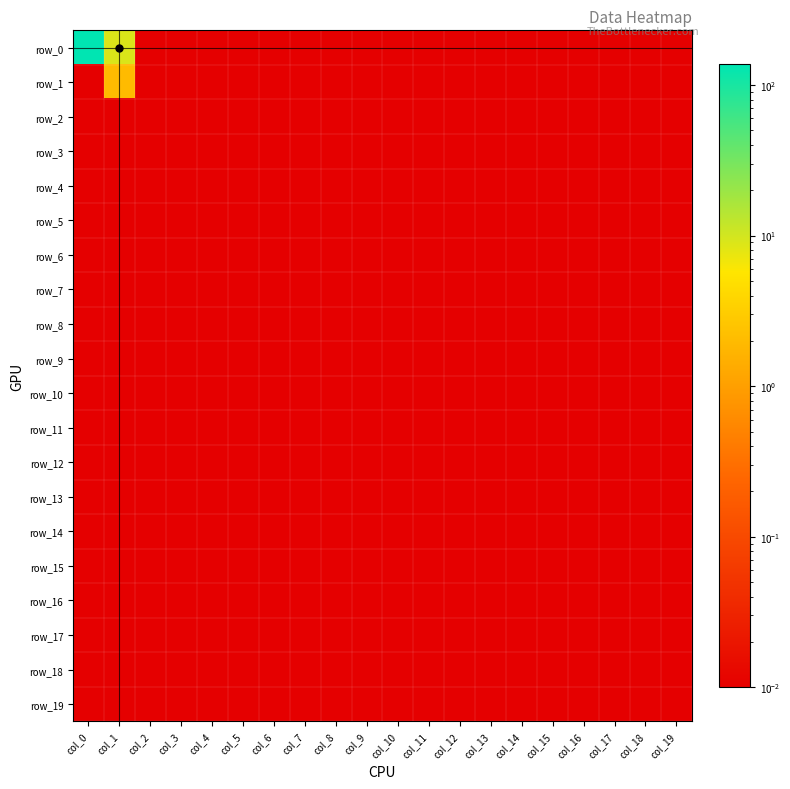

Reading left to right, extract all data points from this chart.

row_0: col_0=137.0	col_1=9.0	col_2=0.0	col_3=0.0	col_4=0.0	col_5=0.0	col_6=0.0	col_7=0.0	col_8=0.0	col_9=0.0	col_10=0.0	col_11=0.0	col_12=0.0	col_13=0.0	col_14=0.0	col_15=0.0	col_16=0.0	col_17=0.0	col_18=0.0	col_19=0.0
row_1: col_0=0.0	col_1=2.0	col_2=0.0	col_3=0.0	col_4=0.0	col_5=0.0	col_6=0.0	col_7=0.0	col_8=0.0	col_9=0.0	col_10=0.0	col_11=0.0	col_12=0.0	col_13=0.0	col_14=0.0	col_15=0.0	col_16=0.0	col_17=0.0	col_18=0.0	col_19=0.0
row_2: col_0=0.0	col_1=0.0	col_2=0.0	col_3=0.0	col_4=0.0	col_5=0.0	col_6=0.0	col_7=0.0	col_8=0.0	col_9=0.0	col_10=0.0	col_11=0.0	col_12=0.0	col_13=0.0	col_14=0.0	col_15=0.0	col_16=0.0	col_17=0.0	col_18=0.0	col_19=0.0
row_3: col_0=0.0	col_1=0.0	col_2=0.0	col_3=0.0	col_4=0.0	col_5=0.0	col_6=0.0	col_7=0.0	col_8=0.0	col_9=0.0	col_10=0.0	col_11=0.0	col_12=0.0	col_13=0.0	col_14=0.0	col_15=0.0	col_16=0.0	col_17=0.0	col_18=0.0	col_19=0.0
row_4: col_0=0.0	col_1=0.0	col_2=0.0	col_3=0.0	col_4=0.0	col_5=0.0	col_6=0.0	col_7=0.0	col_8=0.0	col_9=0.0	col_10=0.0	col_11=0.0	col_12=0.0	col_13=0.0	col_14=0.0	col_15=0.0	col_16=0.0	col_17=0.0	col_18=0.0	col_19=0.0
row_5: col_0=0.0	col_1=0.0	col_2=0.0	col_3=0.0	col_4=0.0	col_5=0.0	col_6=0.0	col_7=0.0	col_8=0.0	col_9=0.0	col_10=0.0	col_11=0.0	col_12=0.0	col_13=0.0	col_14=0.0	col_15=0.0	col_16=0.0	col_17=0.0	col_18=0.0	col_19=0.0
row_6: col_0=0.0	col_1=0.0	col_2=0.0	col_3=0.0	col_4=0.0	col_5=0.0	col_6=0.0	col_7=0.0	col_8=0.0	col_9=0.0	col_10=0.0	col_11=0.0	col_12=0.0	col_13=0.0	col_14=0.0	col_15=0.0	col_16=0.0	col_17=0.0	col_18=0.0	col_19=0.0
row_7: col_0=0.0	col_1=0.0	col_2=0.0	col_3=0.0	col_4=0.0	col_5=0.0	col_6=0.0	col_7=0.0	col_8=0.0	col_9=0.0	col_10=0.0	col_11=0.0	col_12=0.0	col_13=0.0	col_14=0.0	col_15=0.0	col_16=0.0	col_17=0.0	col_18=0.0	col_19=0.0
row_8: col_0=0.0	col_1=0.0	col_2=0.0	col_3=0.0	col_4=0.0	col_5=0.0	col_6=0.0	col_7=0.0	col_8=0.0	col_9=0.0	col_10=0.0	col_11=0.0	col_12=0.0	col_13=0.0	col_14=0.0	col_15=0.0	col_16=0.0	col_17=0.0	col_18=0.0	col_19=0.0
row_9: col_0=0.0	col_1=0.0	col_2=0.0	col_3=0.0	col_4=0.0	col_5=0.0	col_6=0.0	col_7=0.0	col_8=0.0	col_9=0.0	col_10=0.0	col_11=0.0	col_12=0.0	col_13=0.0	col_14=0.0	col_15=0.0	col_16=0.0	col_17=0.0	col_18=0.0	col_19=0.0
row_10: col_0=0.0	col_1=0.0	col_2=0.0	col_3=0.0	col_4=0.0	col_5=0.0	col_6=0.0	col_7=0.0	col_8=0.0	col_9=0.0	col_10=0.0	col_11=0.0	col_12=0.0	col_13=0.0	col_14=0.0	col_15=0.0	col_16=0.0	col_17=0.0	col_18=0.0	col_19=0.0
row_11: col_0=0.0	col_1=0.0	col_2=0.0	col_3=0.0	col_4=0.0	col_5=0.0	col_6=0.0	col_7=0.0	col_8=0.0	col_9=0.0	col_10=0.0	col_11=0.0	col_12=0.0	col_13=0.0	col_14=0.0	col_15=0.0	col_16=0.0	col_17=0.0	col_18=0.0	col_19=0.0
row_12: col_0=0.0	col_1=0.0	col_2=0.0	col_3=0.0	col_4=0.0	col_5=0.0	col_6=0.0	col_7=0.0	col_8=0.0	col_9=0.0	col_10=0.0	col_11=0.0	col_12=0.0	col_13=0.0	col_14=0.0	col_15=0.0	col_16=0.0	col_17=0.0	col_18=0.0	col_19=0.0
row_13: col_0=0.0	col_1=0.0	col_2=0.0	col_3=0.0	col_4=0.0	col_5=0.0	col_6=0.0	col_7=0.0	col_8=0.0	col_9=0.0	col_10=0.0	col_11=0.0	col_12=0.0	col_13=0.0	col_14=0.0	col_15=0.0	col_16=0.0	col_17=0.0	col_18=0.0	col_19=0.0
row_14: col_0=0.0	col_1=0.0	col_2=0.0	col_3=0.0	col_4=0.0	col_5=0.0	col_6=0.0	col_7=0.0	col_8=0.0	col_9=0.0	col_10=0.0	col_11=0.0	col_12=0.0	col_13=0.0	col_14=0.0	col_15=0.0	col_16=0.0	col_17=0.0	col_18=0.0	col_19=0.0
row_15: col_0=0.0	col_1=0.0	col_2=0.0	col_3=0.0	col_4=0.0	col_5=0.0	col_6=0.0	col_7=0.0	col_8=0.0	col_9=0.0	col_10=0.0	col_11=0.0	col_12=0.0	col_13=0.0	col_14=0.0	col_15=0.0	col_16=0.0	col_17=0.0	col_18=0.0	col_19=0.0
row_16: col_0=0.0	col_1=0.0	col_2=0.0	col_3=0.0	col_4=0.0	col_5=0.0	col_6=0.0	col_7=0.0	col_8=0.0	col_9=0.0	col_10=0.0	col_11=0.0	col_12=0.0	col_13=0.0	col_14=0.0	col_15=0.0	col_16=0.0	col_17=0.0	col_18=0.0	col_19=0.0
row_17: col_0=0.0	col_1=0.0	col_2=0.0	col_3=0.0	col_4=0.0	col_5=0.0	col_6=0.0	col_7=0.0	col_8=0.0	col_9=0.0	col_10=0.0	col_11=0.0	col_12=0.0	col_13=0.0	col_14=0.0	col_15=0.0	col_16=0.0	col_17=0.0	col_18=0.0	col_19=0.0
row_18: col_0=0.0	col_1=0.0	col_2=0.0	col_3=0.0	col_4=0.0	col_5=0.0	col_6=0.0	col_7=0.0	col_8=0.0	col_9=0.0	col_10=0.0	col_11=0.0	col_12=0.0	col_13=0.0	col_14=0.0	col_15=0.0	col_16=0.0	col_17=0.0	col_18=0.0	col_19=0.0
row_19: col_0=0.0	col_1=0.0	col_2=0.0	col_3=0.0	col_4=0.0	col_5=0.0	col_6=0.0	col_7=0.0	col_8=0.0	col_9=0.0	col_10=0.0	col_11=0.0	col_12=0.0	col_13=0.0	col_14=0.0	col_15=0.0	col_16=0.0	col_17=0.0	col_18=0.0	col_19=0.0